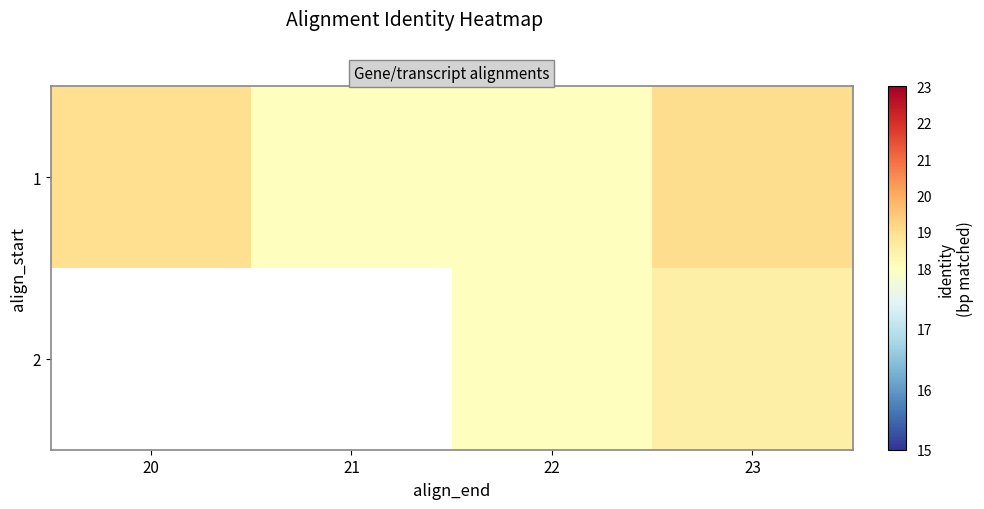

Is the value of 2 at 21 greater than the value of 1 at 23?

No